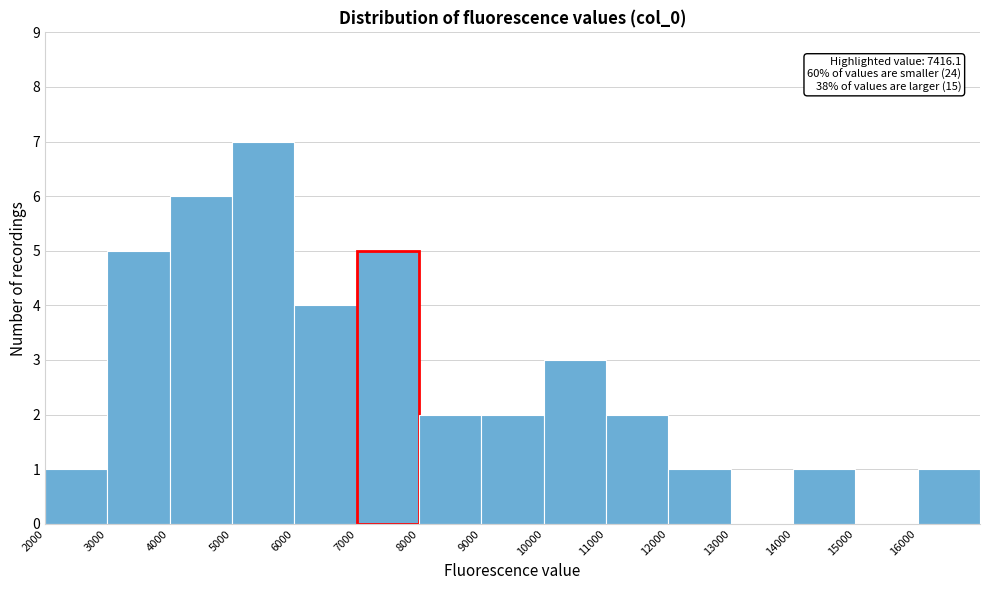

Which range on the x-axis has the tallest bar?

5000 to 6000